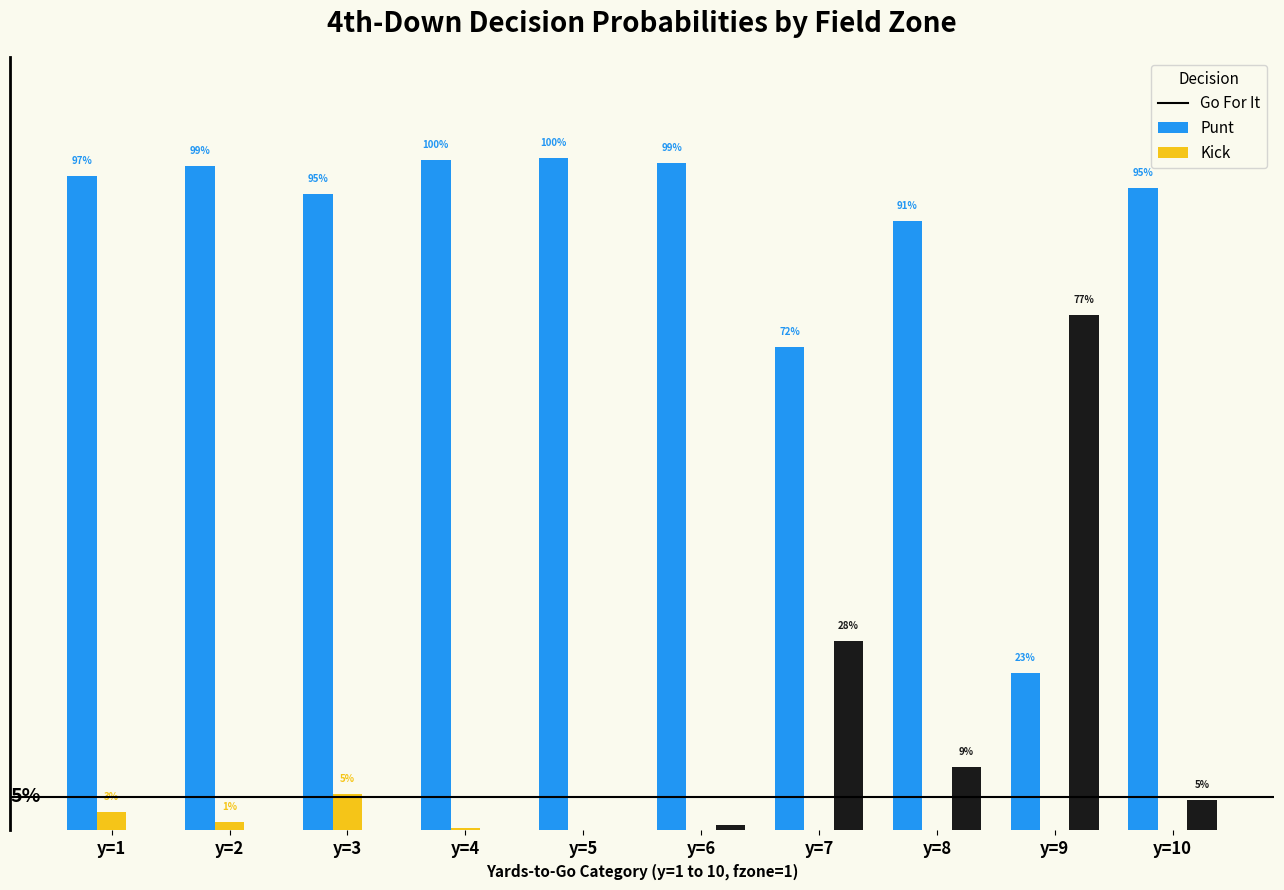

Are the bars horizontal?

No